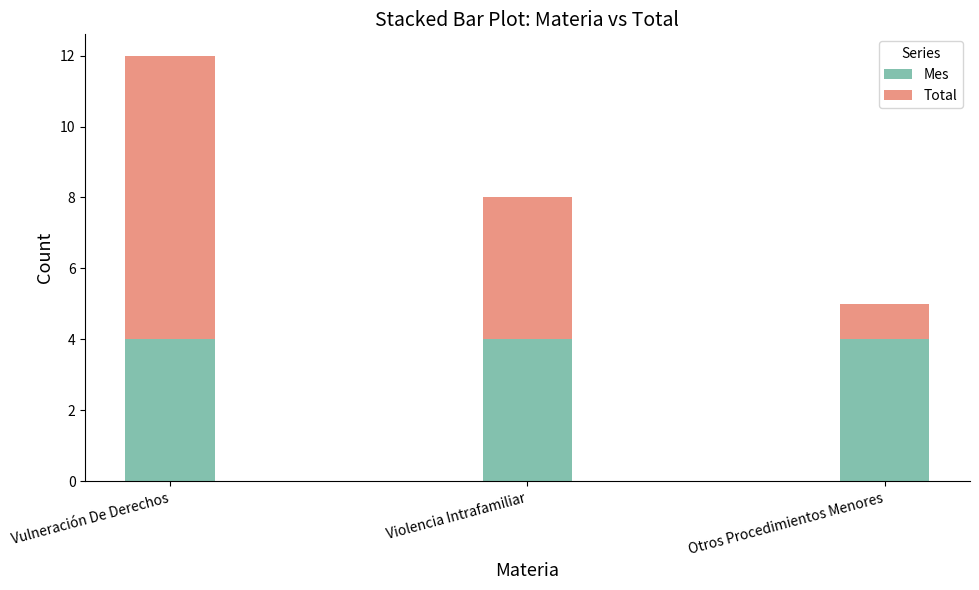

What is the lowest value of the Mes series?

4